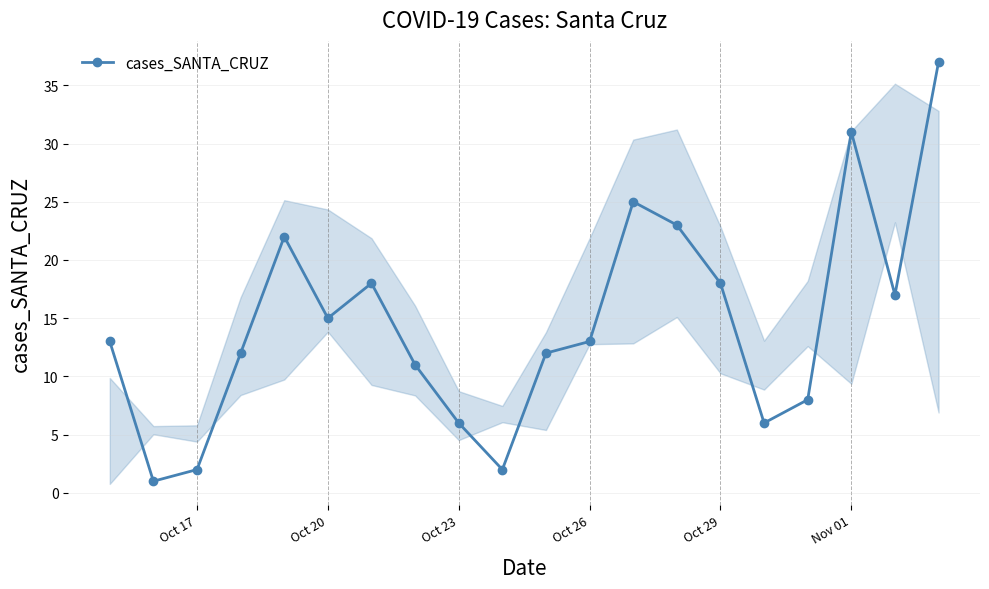

What is the value of the 5th point from the left?

22